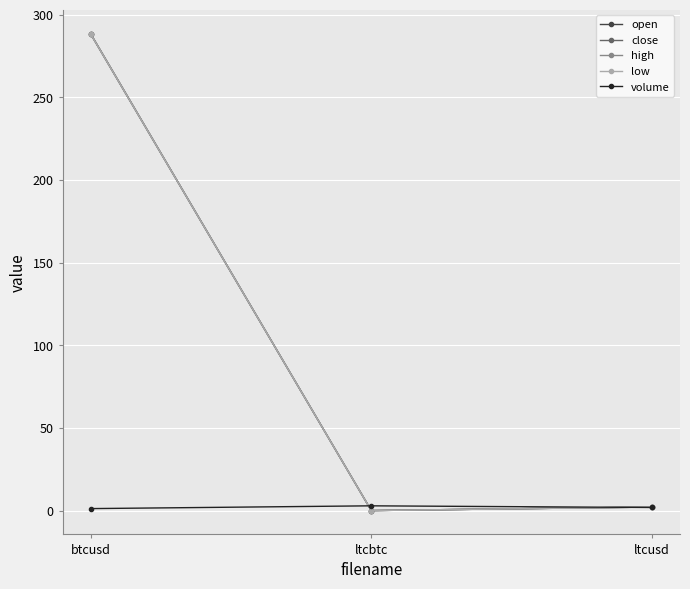

Is this an area chart (filled region under the line)?

No